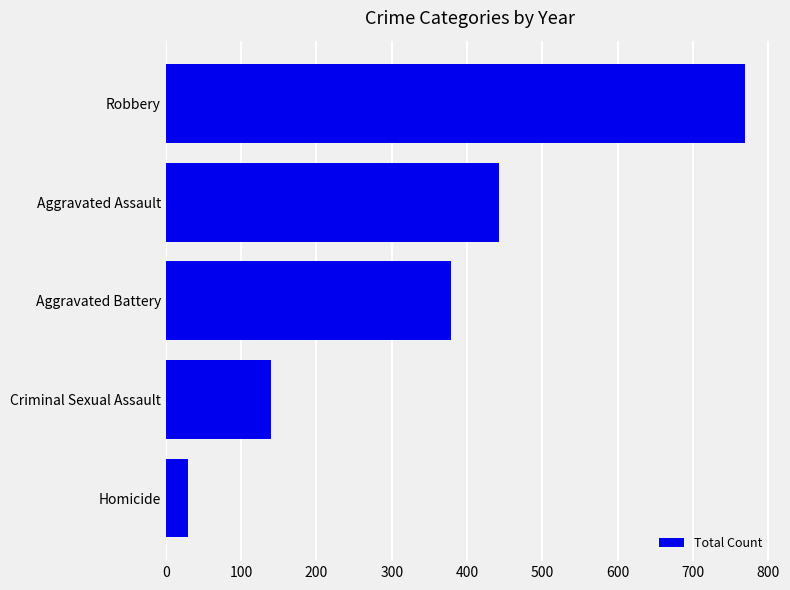

What is the sum of the values at Aggravated Assault and Homicide?

472